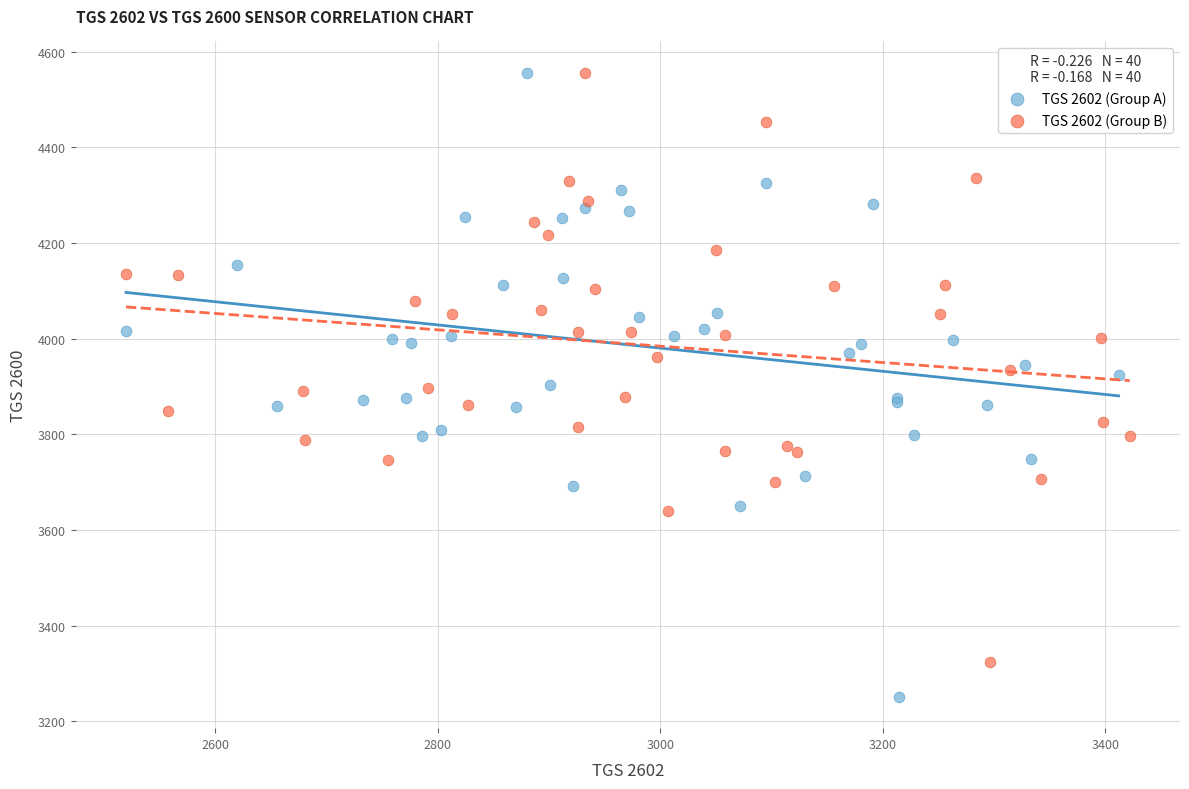

Which series contains the lowest Y value?

TGS 2602 (Group A)